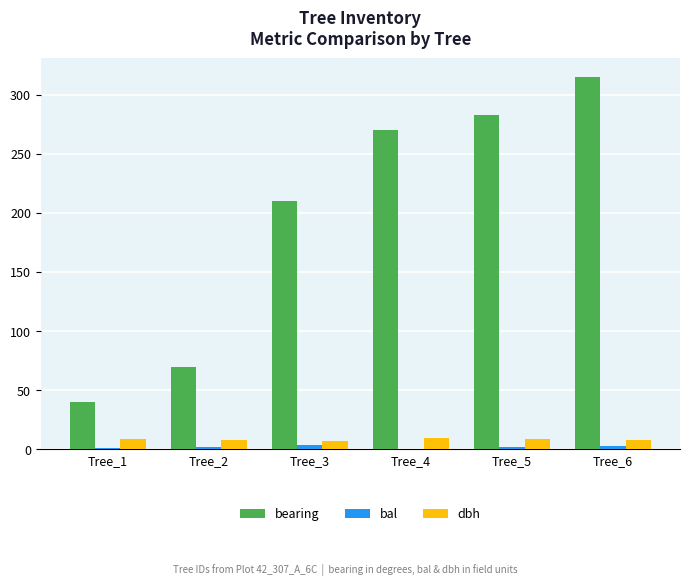

At which category does the chart reach its peak across all series?

Tree_6